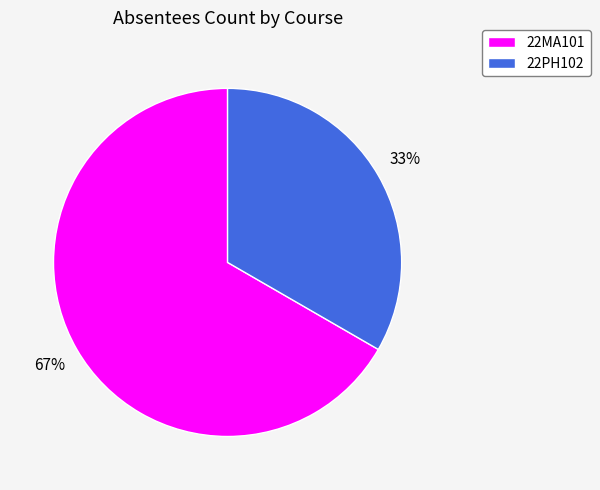

What percentage is the 22MA101 slice, to the nearest percent?

67%